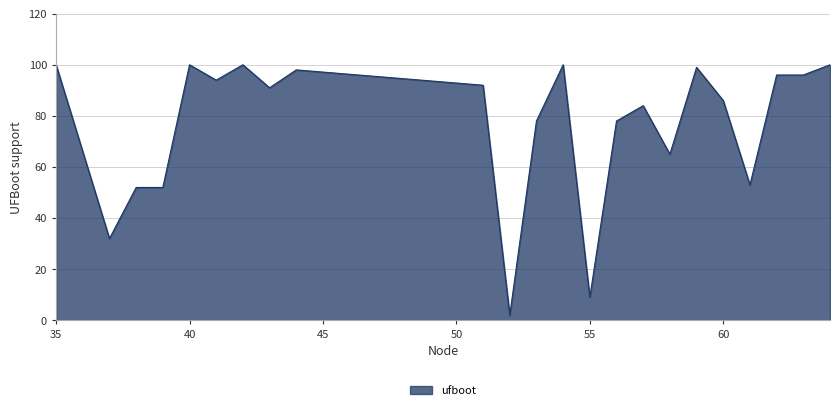

What is the difference between the maximum and minimum values?

98